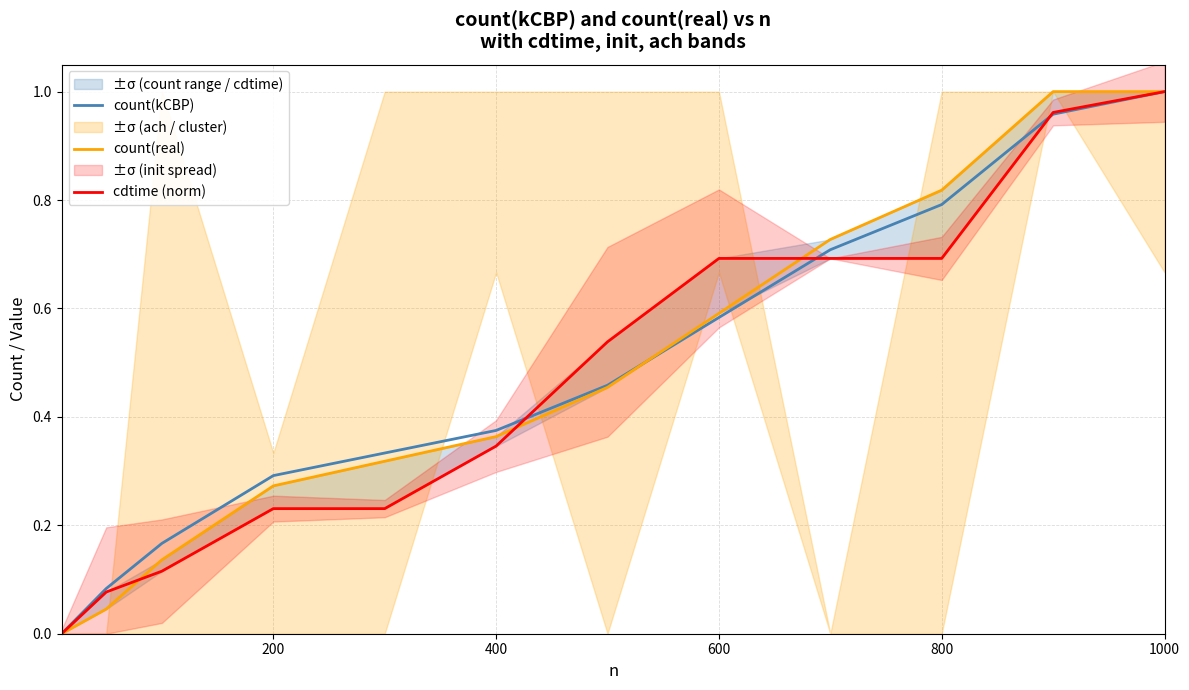

What is the difference between the maximum and second lowest values in the cdtime (norm) series?

0.9